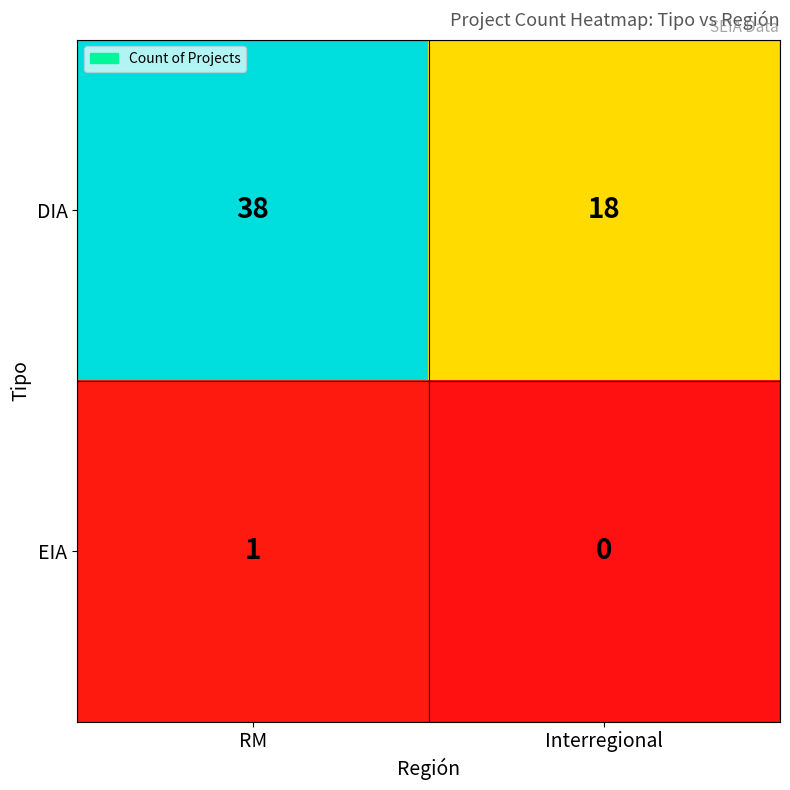

Reading left to right, extract all data points from this chart.

DIA: 38	18
EIA: 1	0